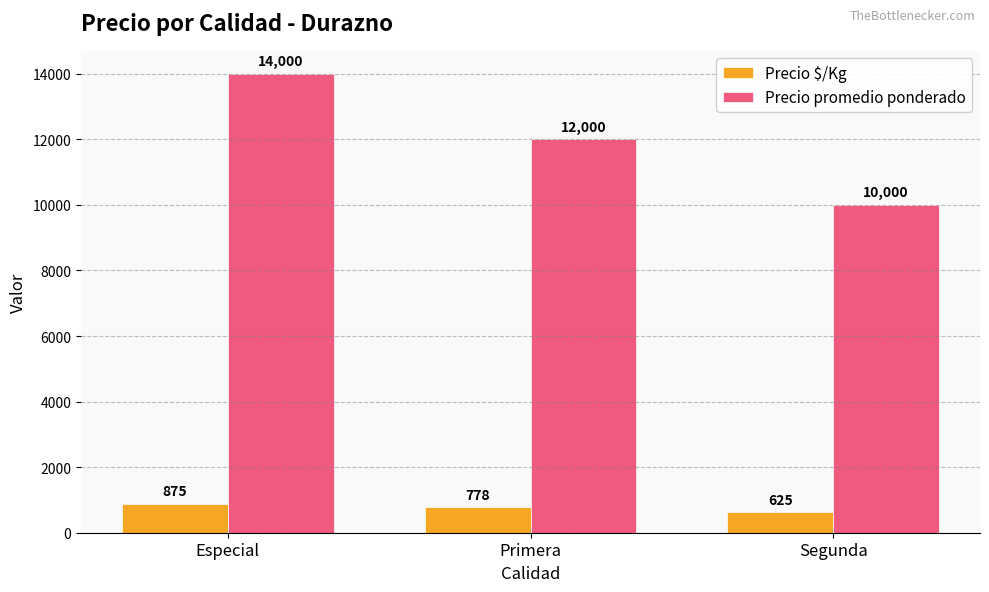

What is the maximum value shown in the chart?

14000